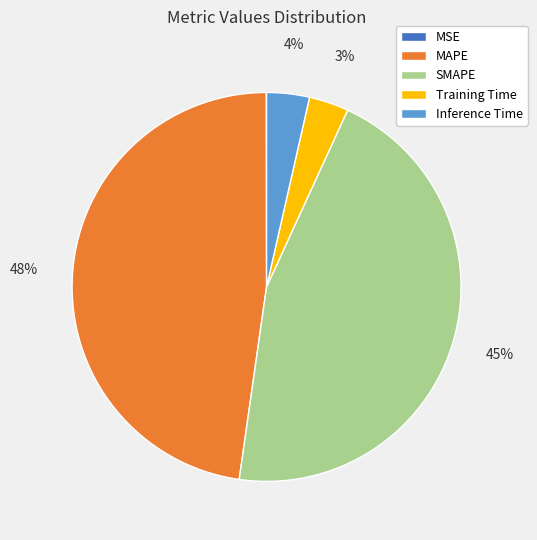

True or false: SMAPE accounts for 52% of the total.

False